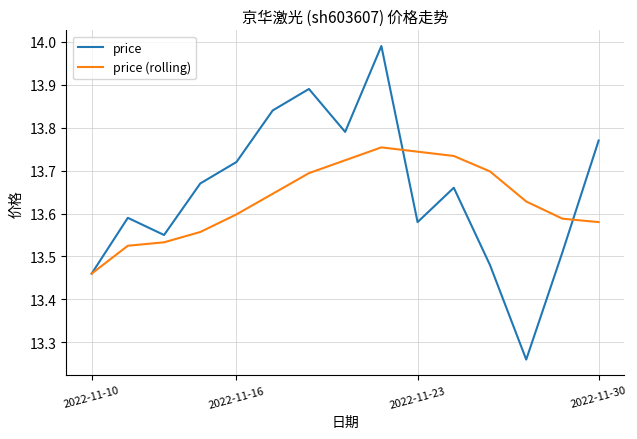

Rank the series by their maximum value, from highest to lowest.

price, price (rolling)